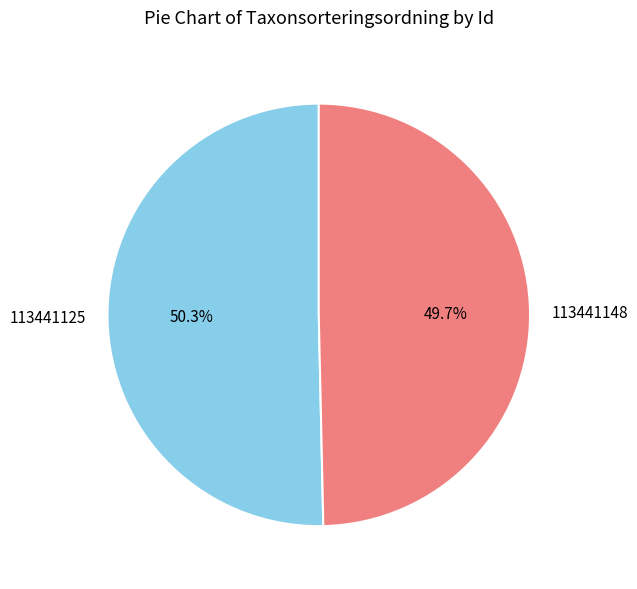

Do 113441125 and 113441148 together represent more than half of the pie?

Yes